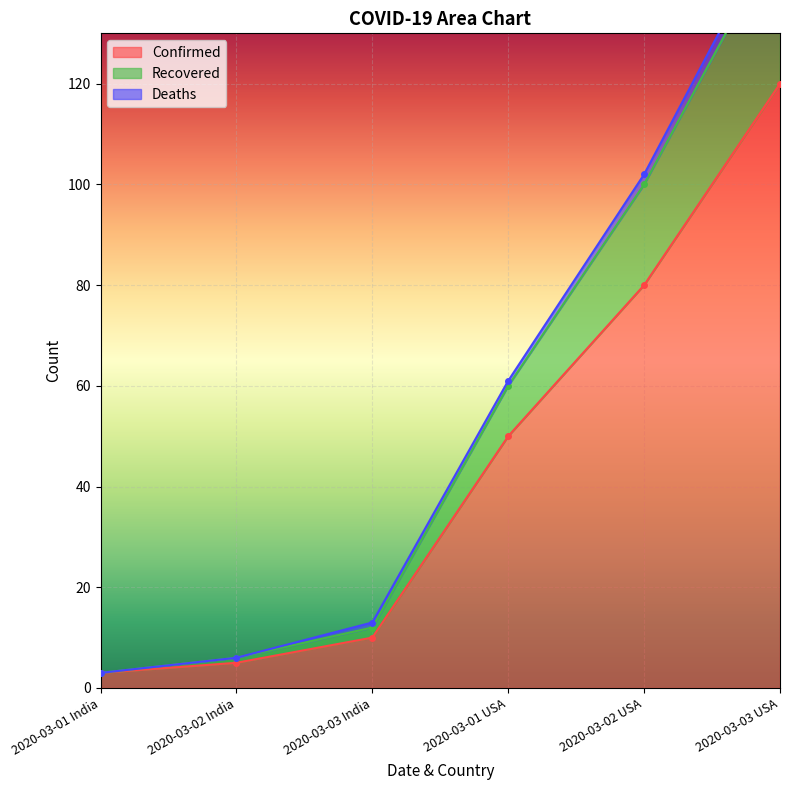

Which category has the lowest value in the Confirmed series?

2020-03-01 India